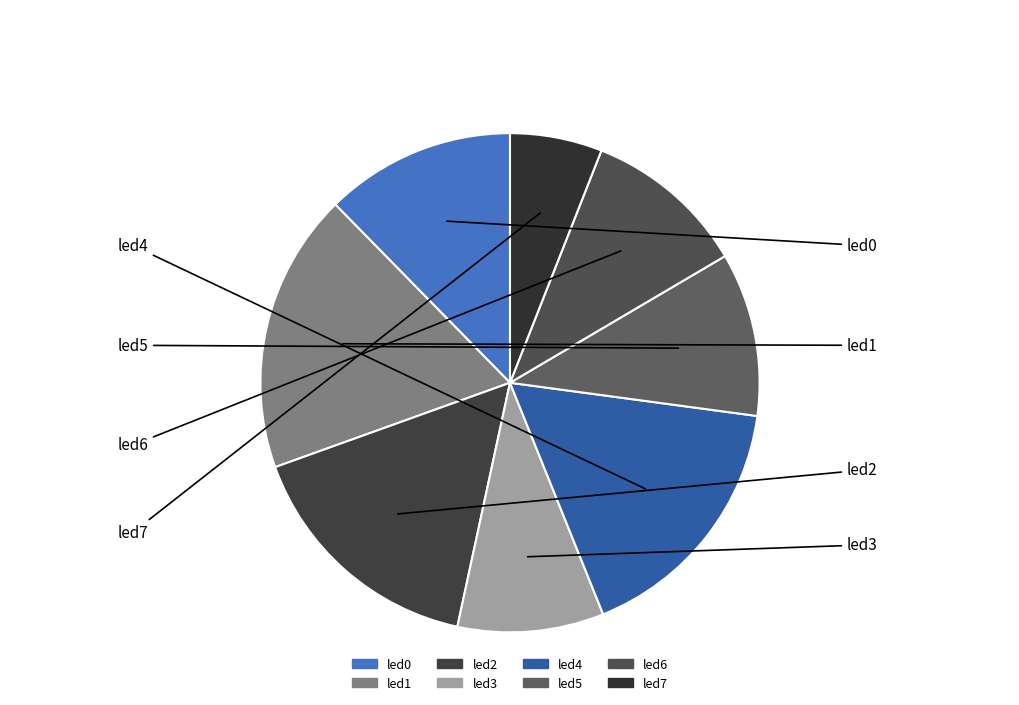

To the nearest percent, what is the combined percentage of led7 and led4?

23%